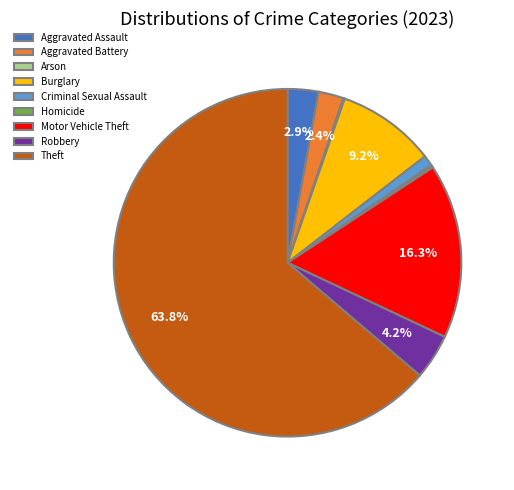

Combined, what portion of the pie is Robbery and Aggravated Assault?

7.1%